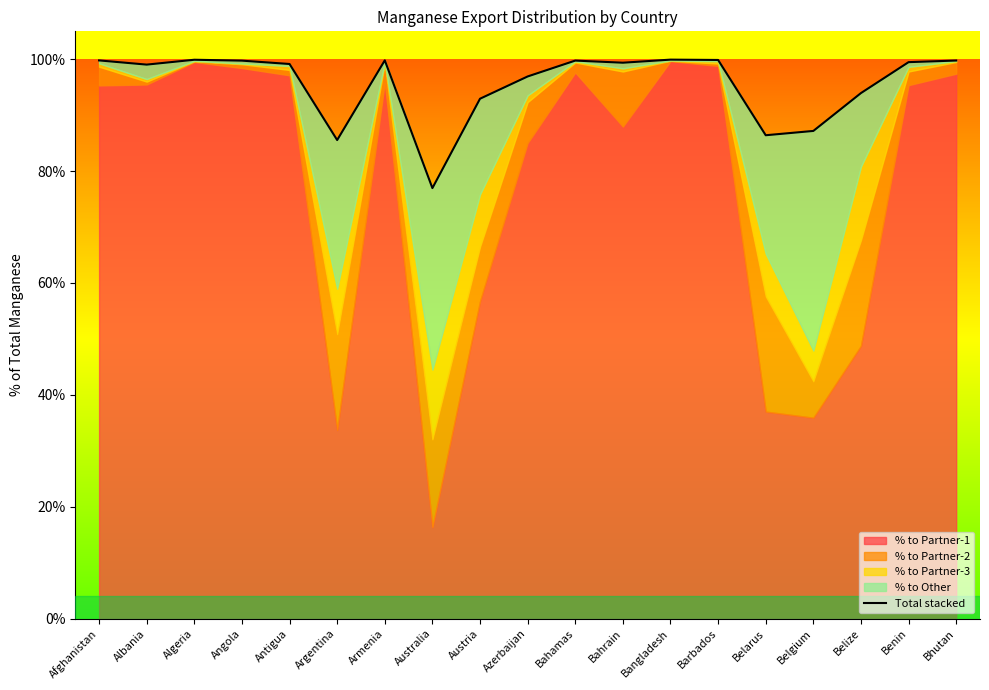

At which category does the data reach its first local peak?

Algeria